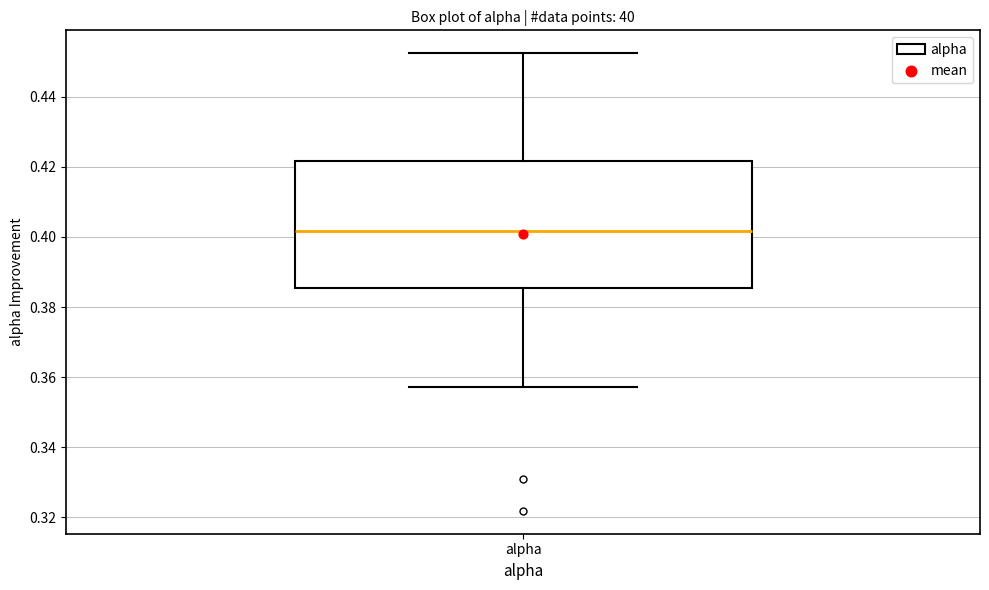

Read this box plot against the y-axis: the position of the median line, the range covered by the box, and the ends of both whiskers. The values are not printed on the chart, so give them approximately, as read against the axis.

median 0.402, box 0.386 to 0.422, whiskers 0.358 to 0.452